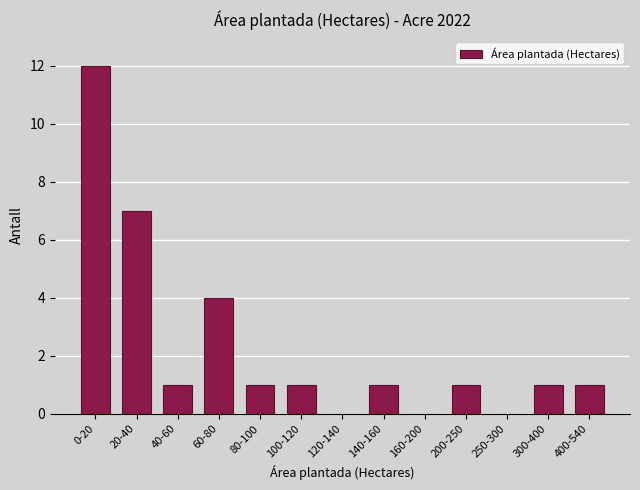

Reading left to right, transcribe all the data shown in this chart.

0-20=12	20-40=7	40-60=1	60-80=4	80-100=1	100-120=1	120-140=0	140-160=1	160-200=0	200-250=1	250-300=0	300-400=1	400-540=1